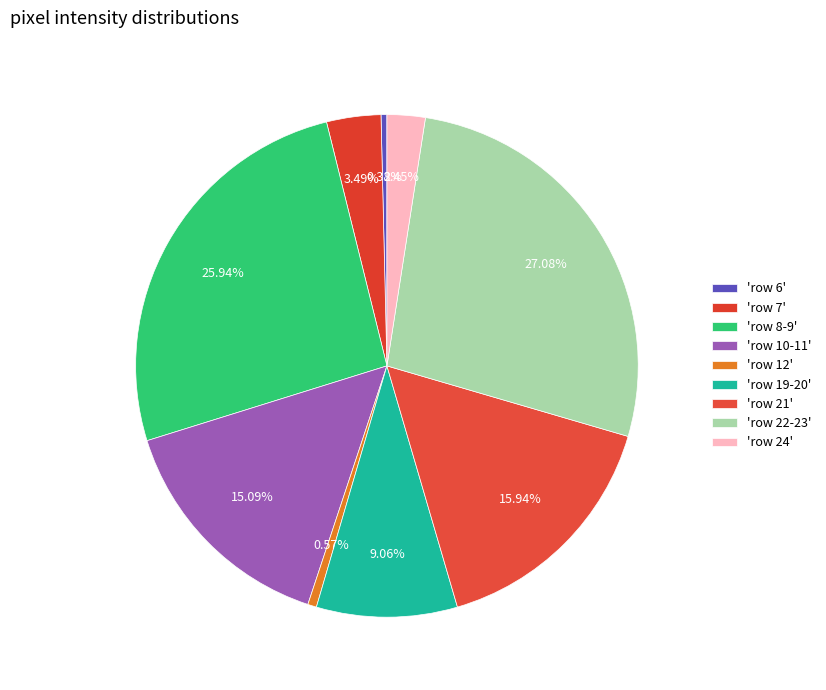

Count the number of slices in the pie.

9